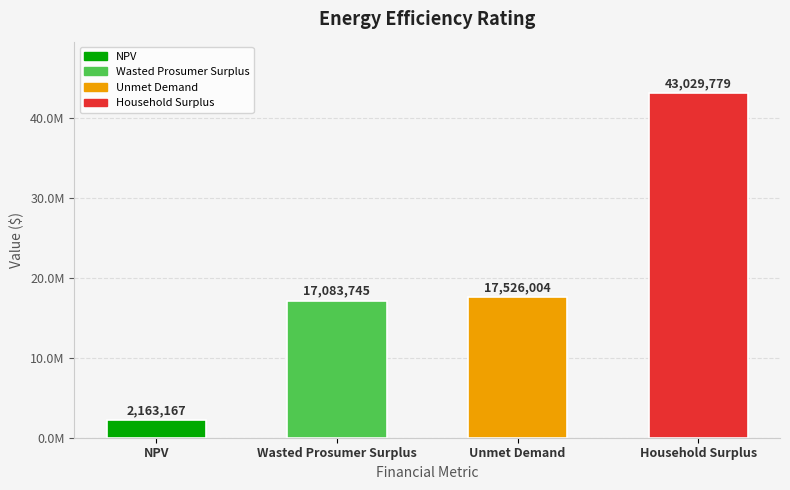

Between Unmet Demand and Household Surplus, which is larger?

Household Surplus